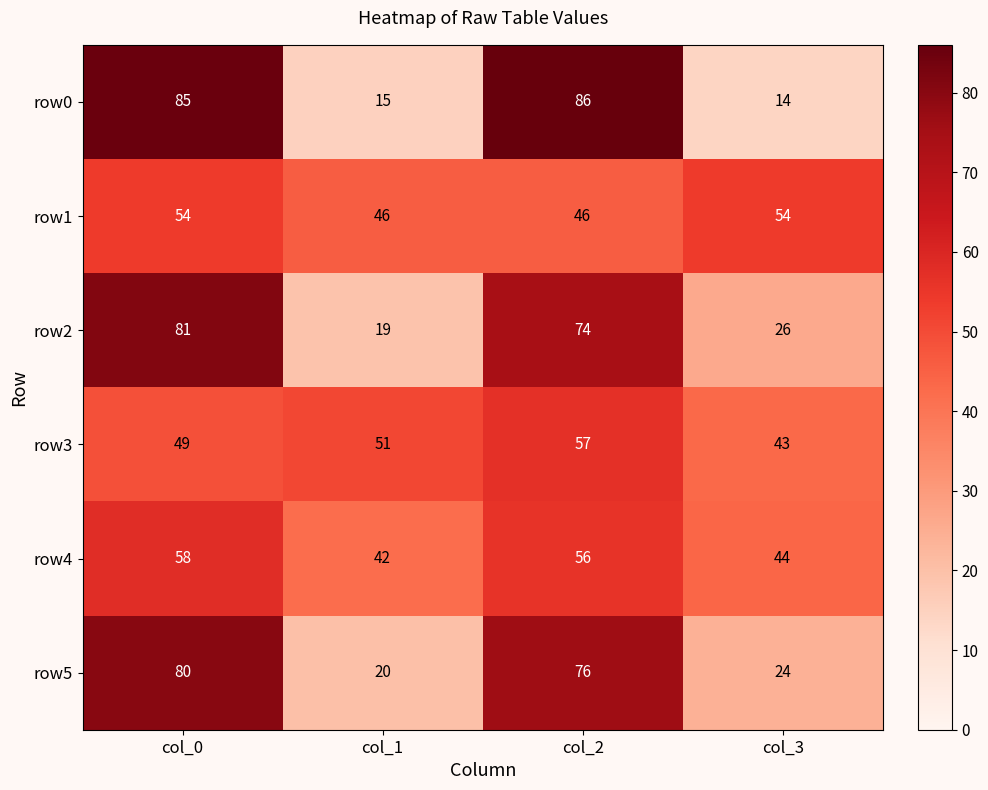

Which series has the largest range (max minus min)?

row0